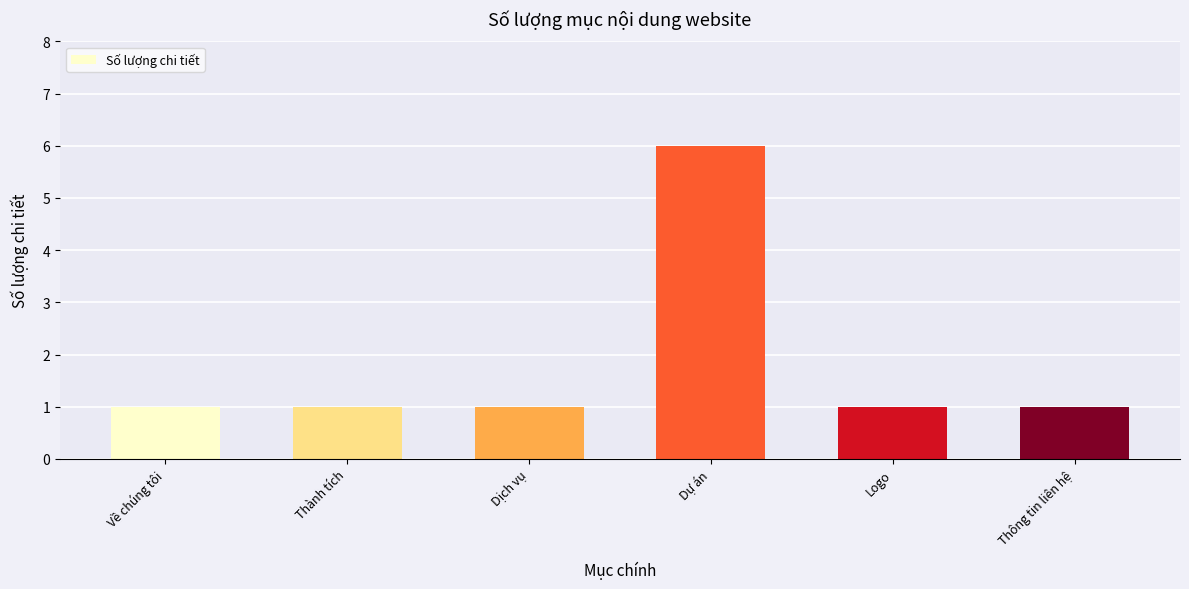

Reading right to left, what are all the values shown in this chart?

1	1	6	1	1	1